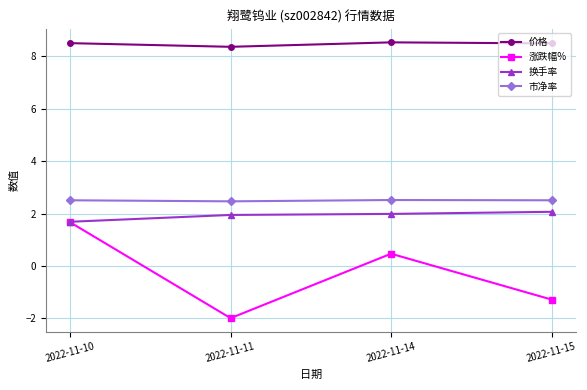

True or false: 涨跌幅% has a value of -1.3 at 2022-11-11.

False